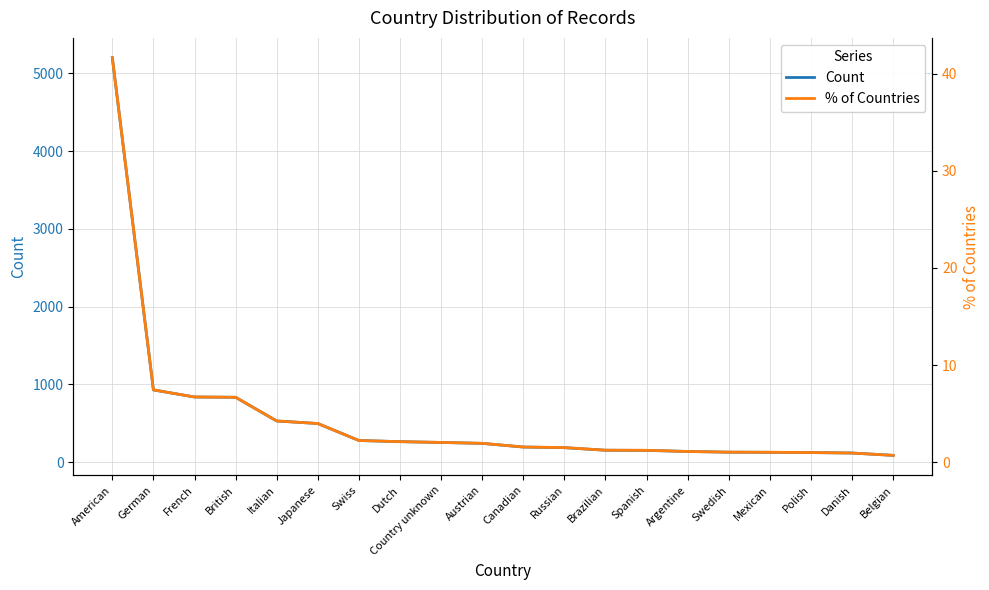

Reading left to right, extract all data points from this chart.

Count: 5198.0	930.0	839.0	835.0	531.0	498.0	280.0	265.0	255.0	243.0	196.0	188.0	155.0	153.0	139.0	130.0	128.0	125.0	119.0	89.0
% of Countries: 41.6	7.5	6.7	6.7	4.2	4.0	2.2	2.1	2.0	1.9	1.6	1.5	1.2	1.2	1.1	1.0	1.0	1.0	0.9	0.7